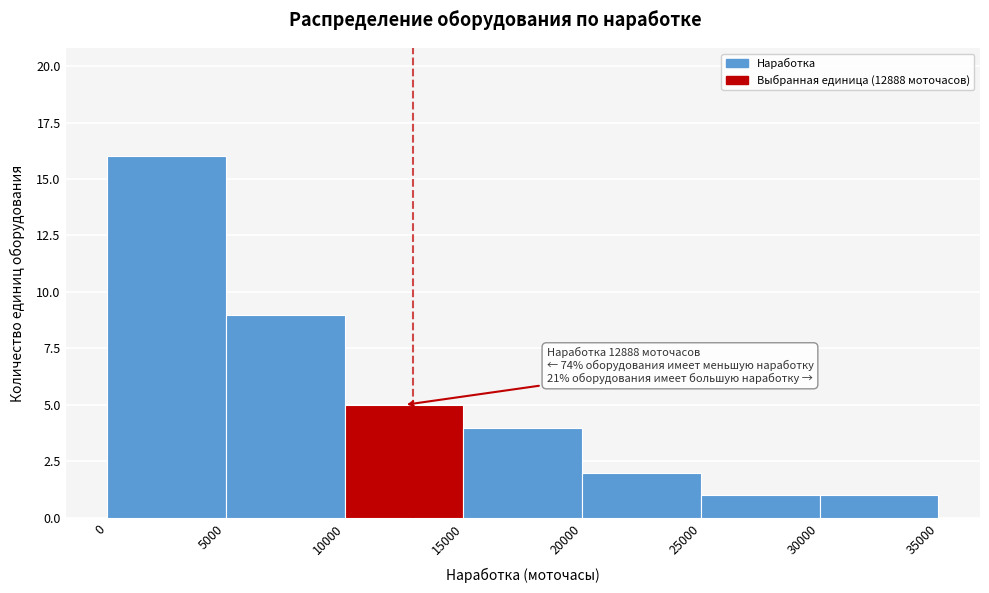

Over which range of the x-axis is the bar tallest?

0 to 5000